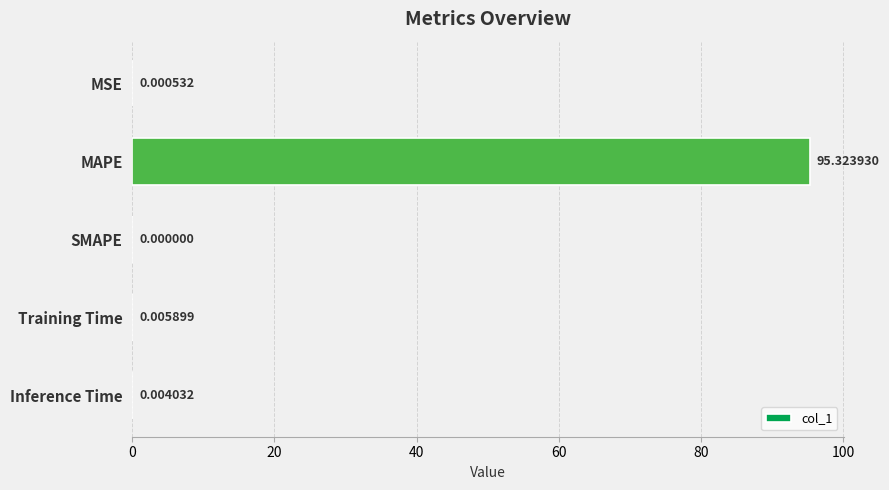

Which has a higher value, SMAPE or Training Time?

Training Time